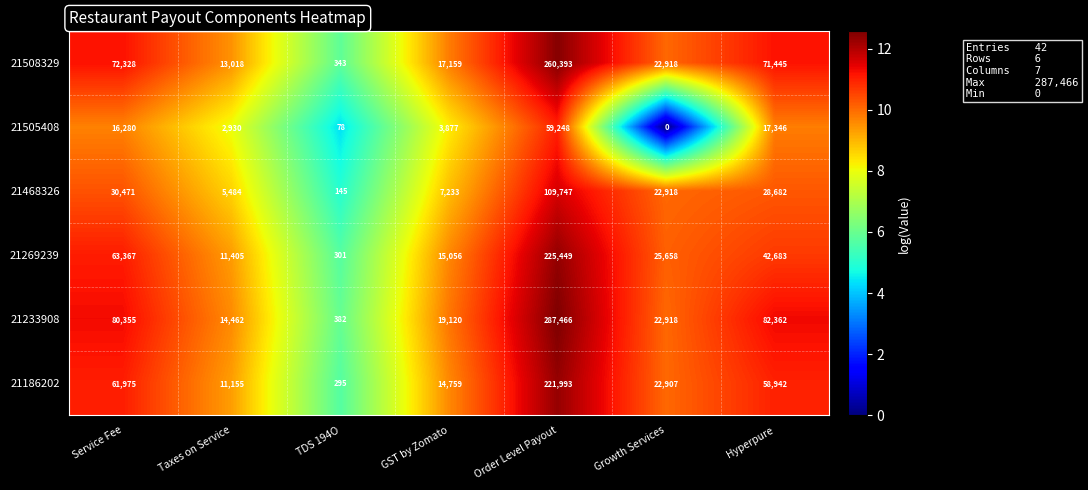

True or false: 21508329 has a value of 127637 at Hyperpure.

False